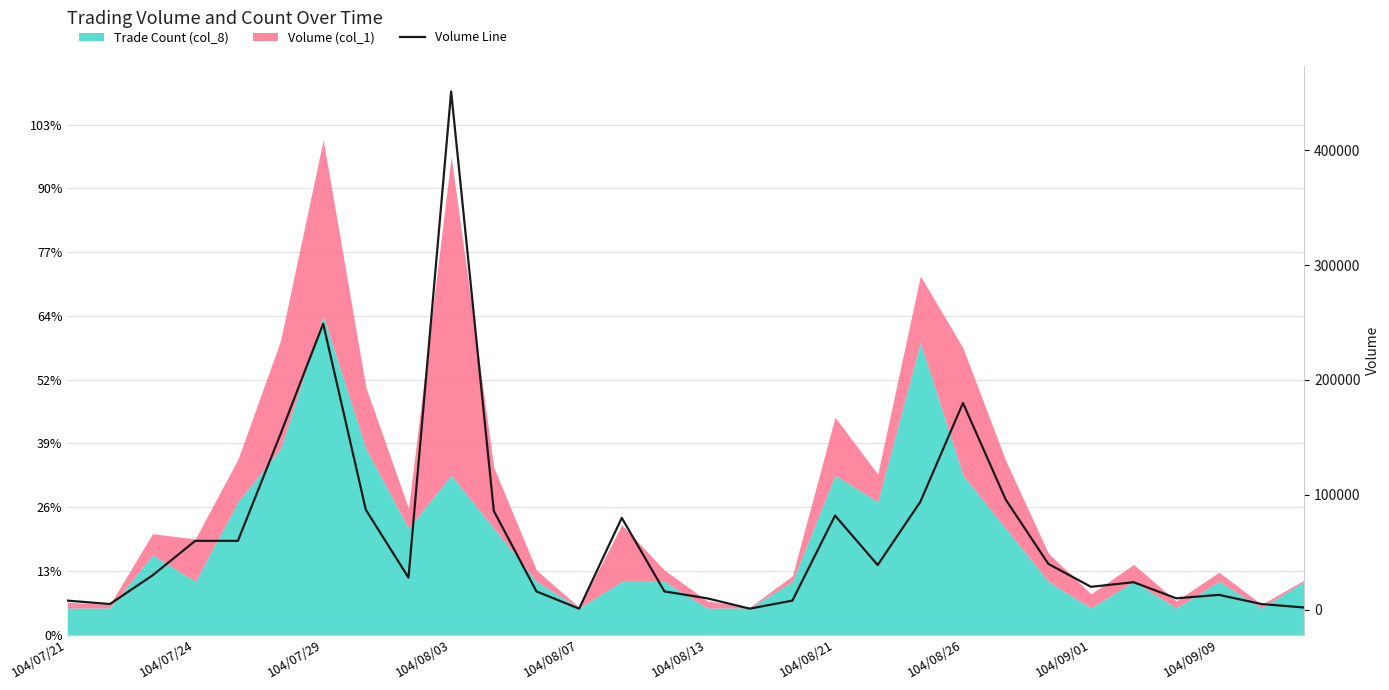

Between 14 and 15, which is larger?

14